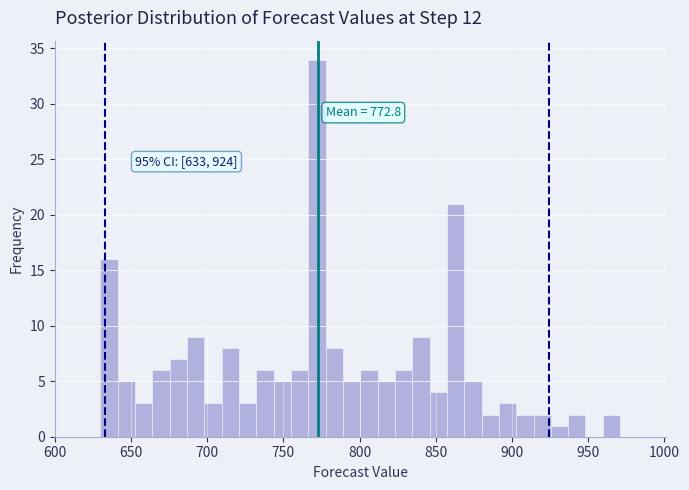

Around what value on the x-axis is the tallest bar? Give the approximate position of its centre, as read against the axis.

770